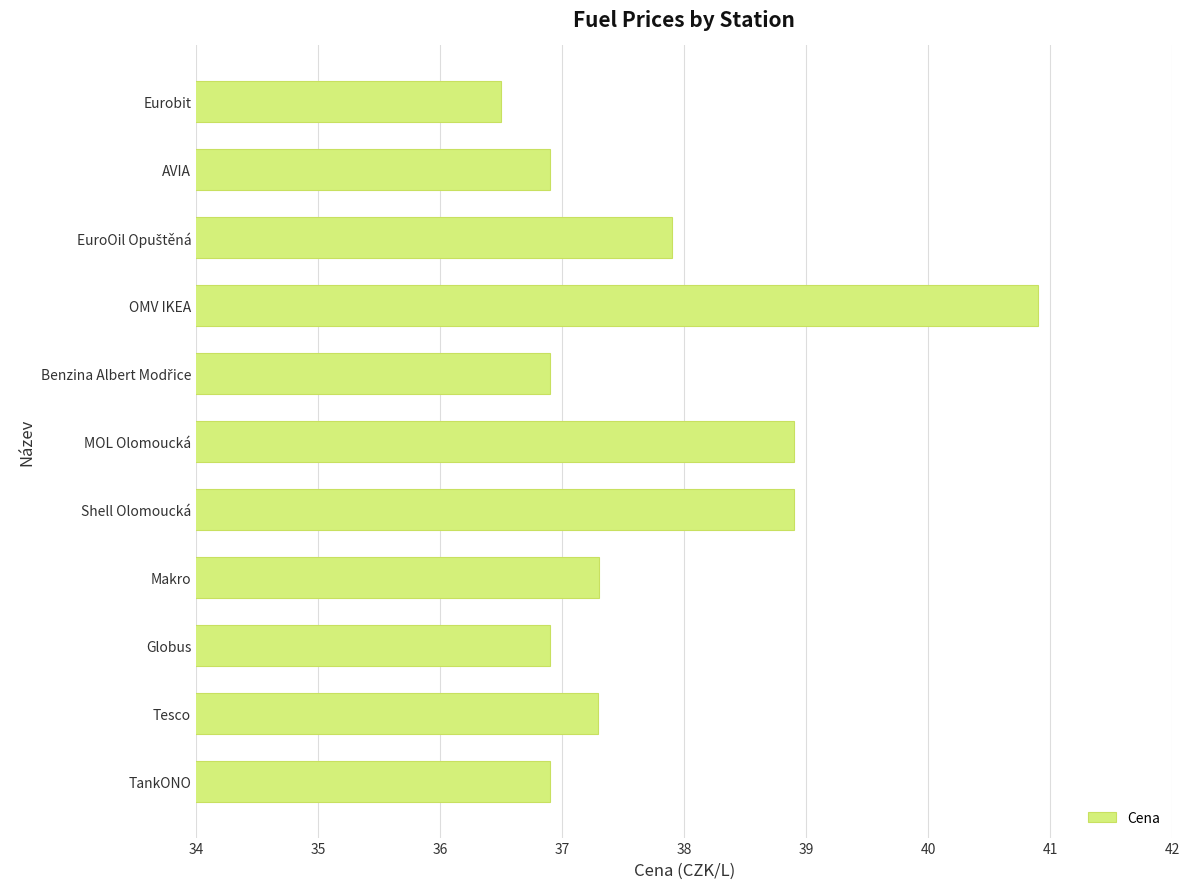

What is the sum of the values at TankONO and OMV IKEA?

77.8